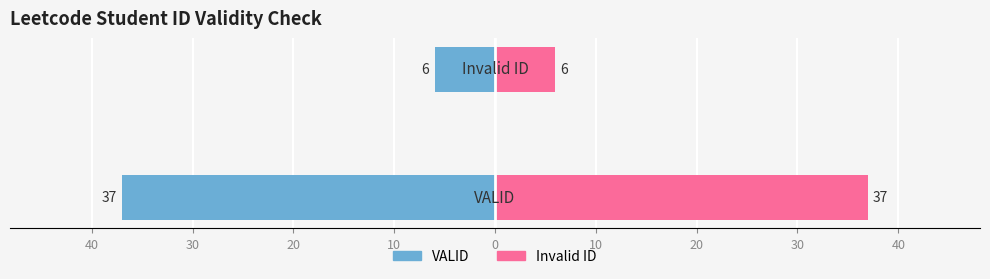

What is the difference between the maximum and minimum values in the VALID series?

31